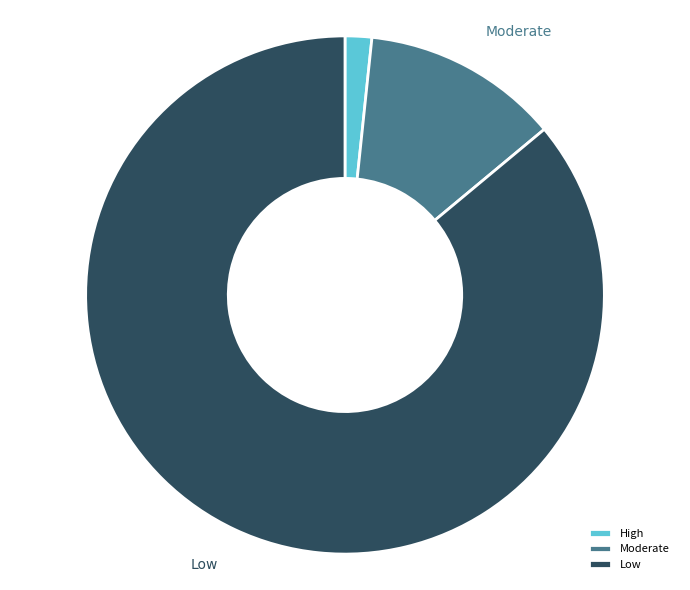

How many slices are in this pie chart?

3